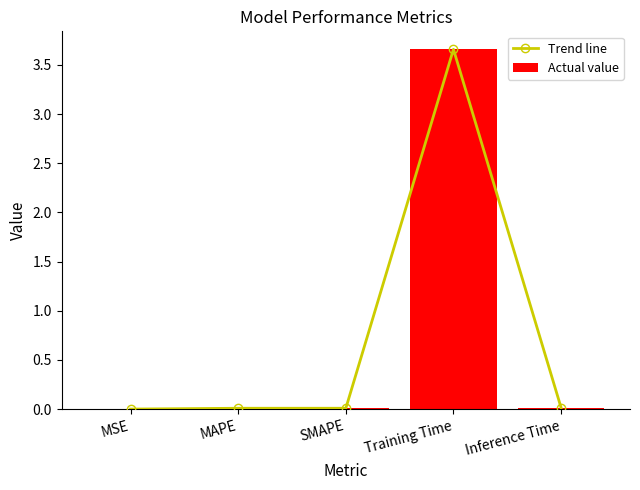

Does the chart contain any negative values?

No